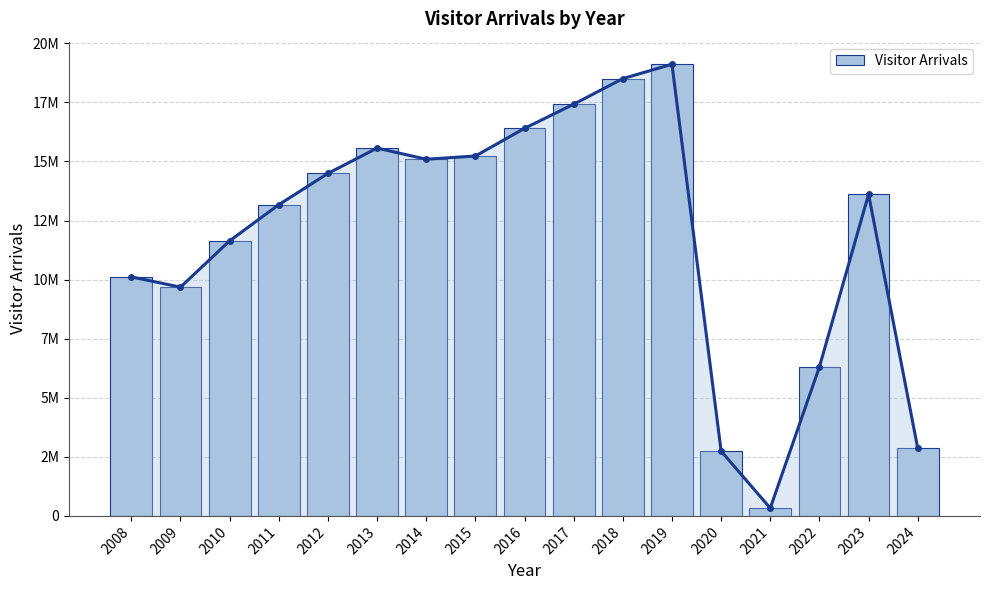

What is the difference between the second highest and second lowest values?

15765859